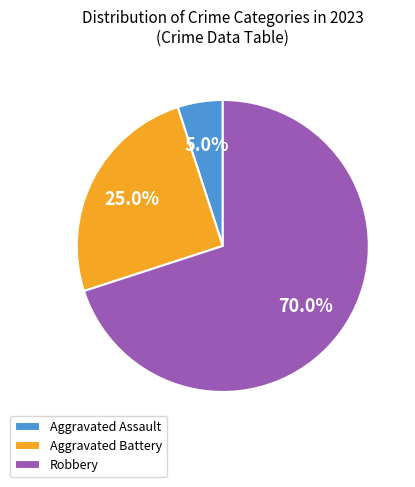

How much of the chart is everything except Aggravated Assault?

95.0%